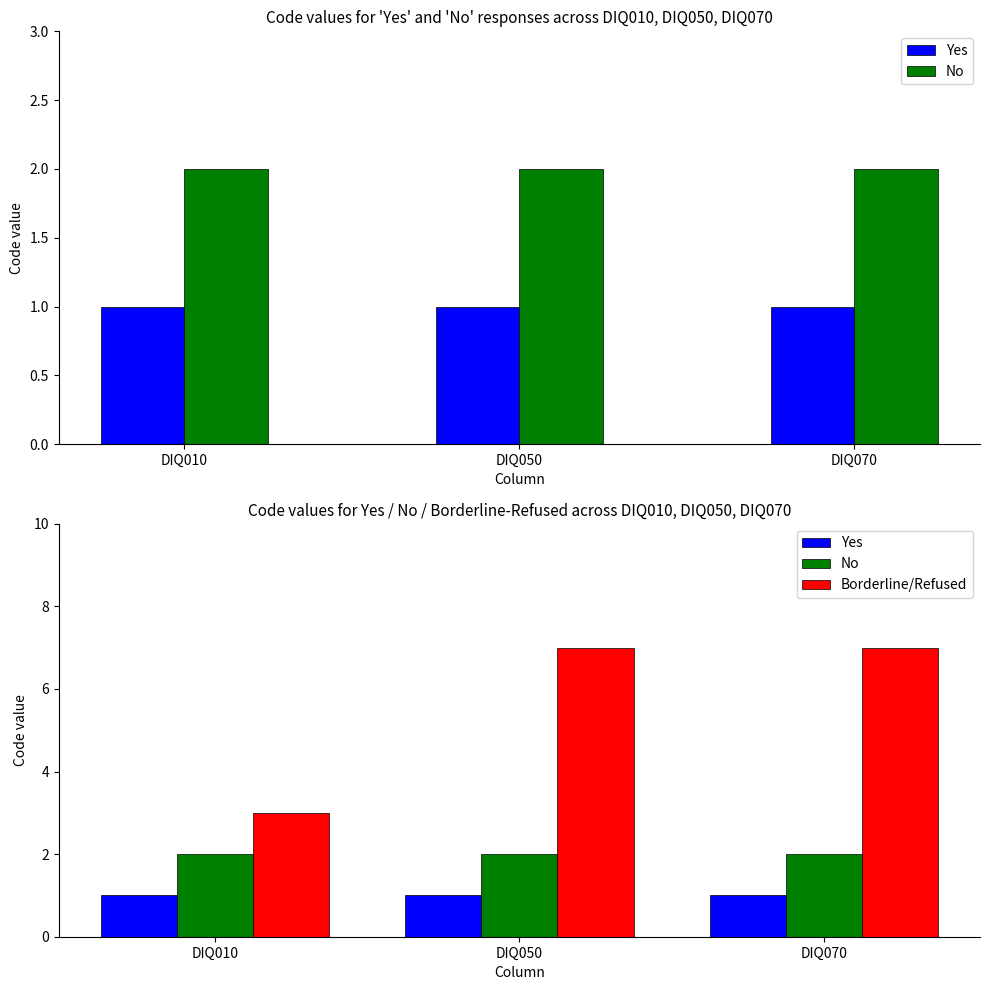

Is the value of Borderline/Refused at DIQ010 greater than the value of Yes at DIQ050?

Yes